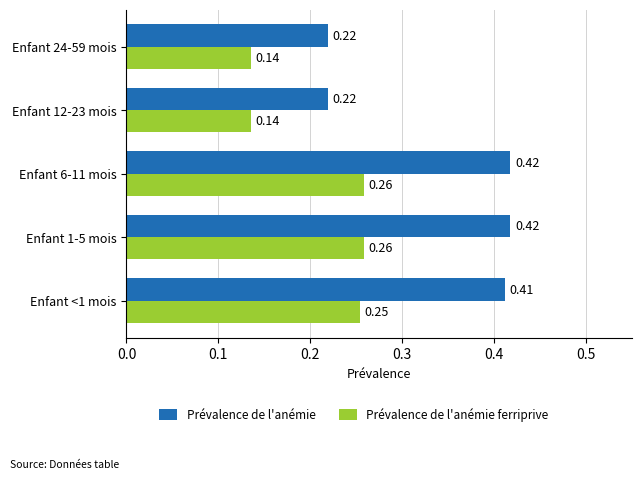

Which series has the largest range (max minus min)?

Prévalence de l'anémie